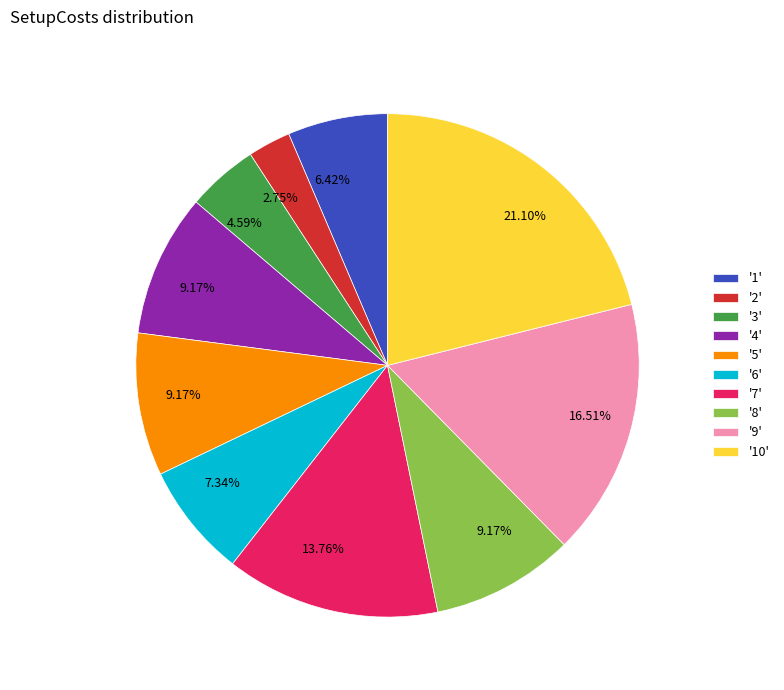

Which has a higher value, '7' or '3'?

'7'